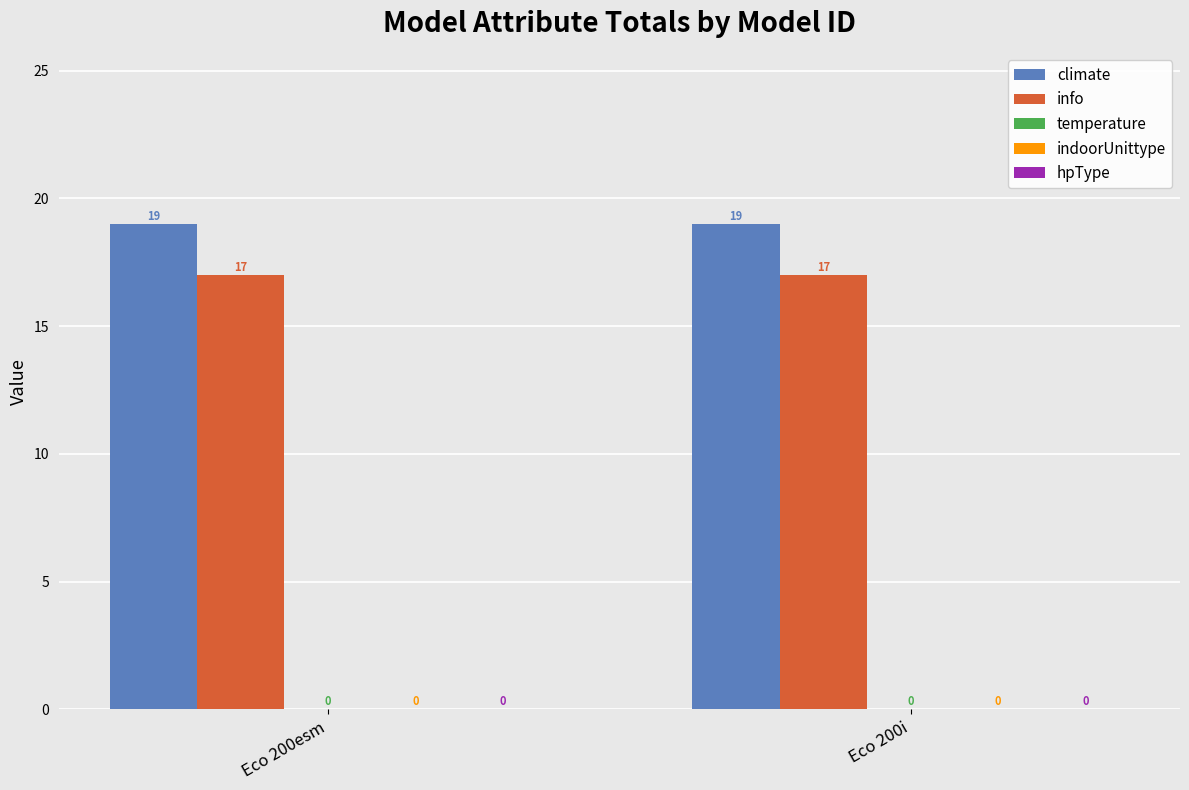

Reading left to right, what are all the values shown in this chart?

climate: 19	19
info: 17	17
temperature: 0	0
indoorUnittype: 0	0
hpType: 0	0